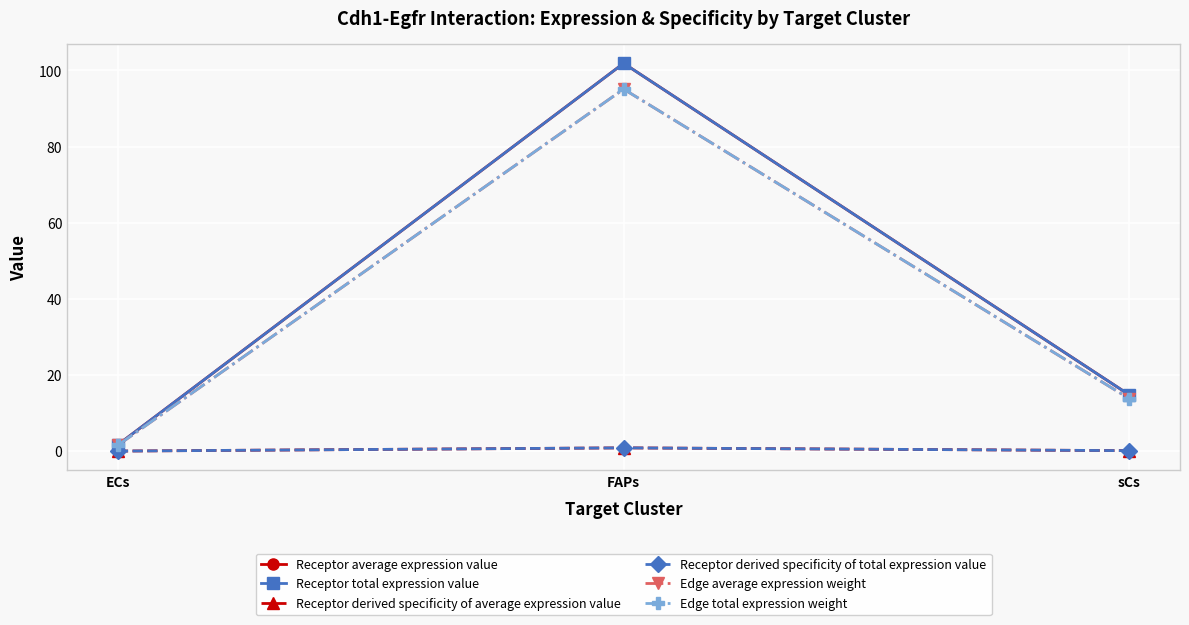

At which label is Receptor derived specificity of average expression value closest to 0?

ECs